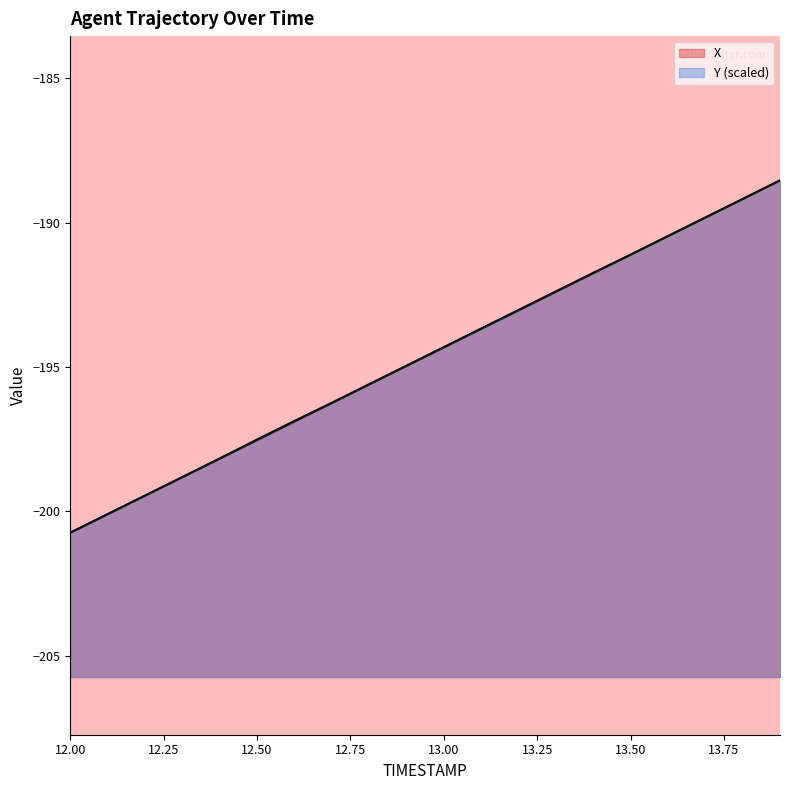

What is the total value across all series at 12.7?

-392.5